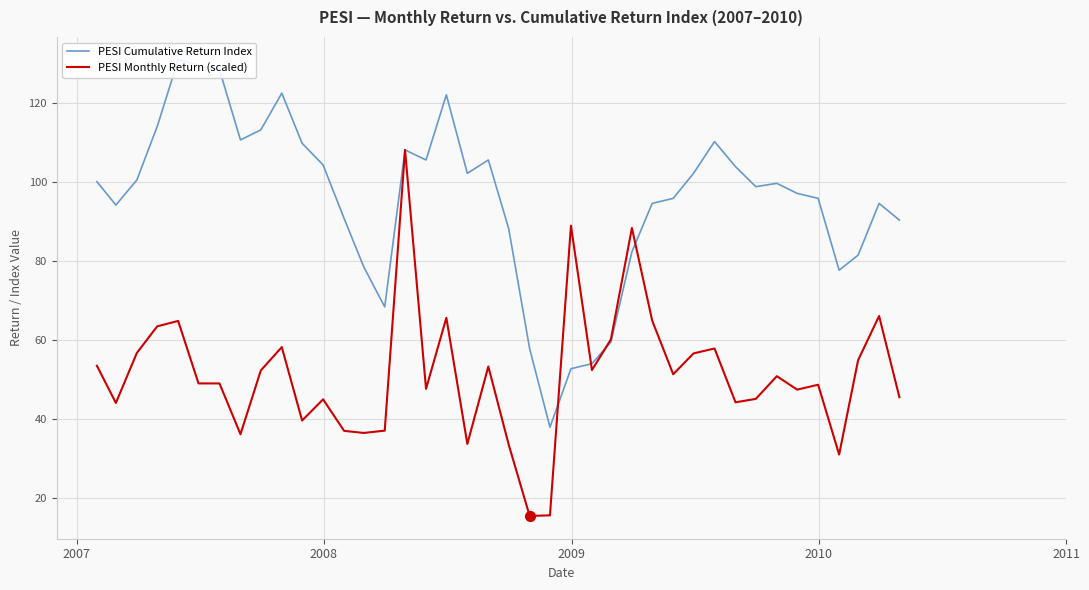

Which series has the widest spread of values?

PESI Cumulative Return Index